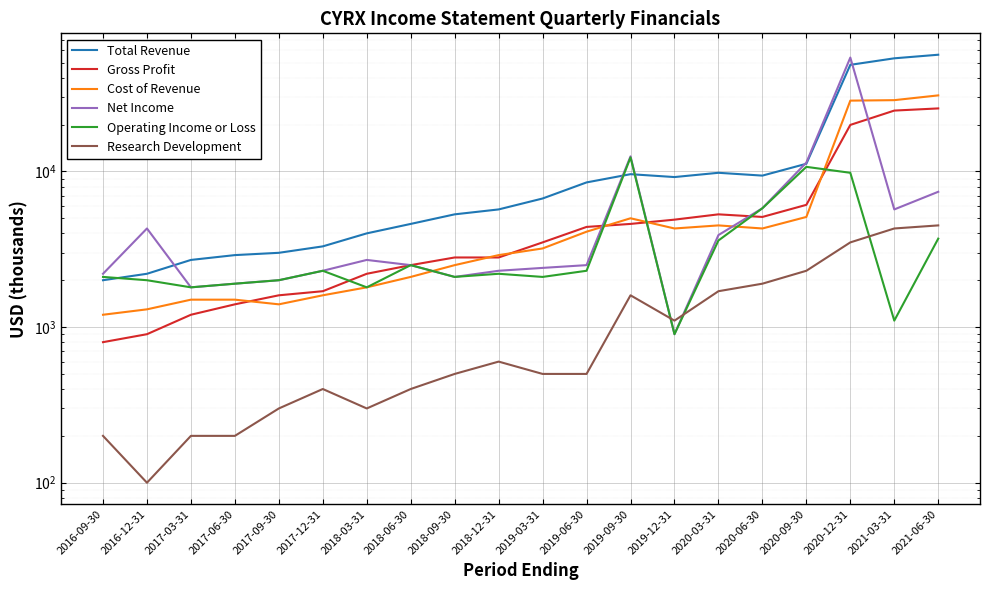

What is the total value across all series at 2017-06-30?

9800